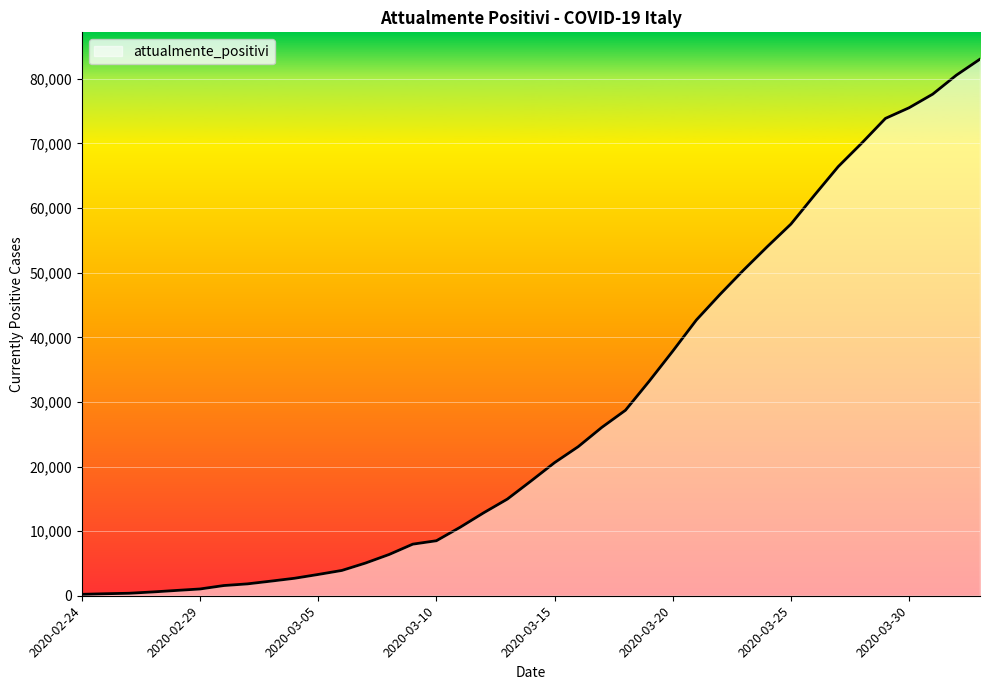

How many lines are shown in the chart?

1